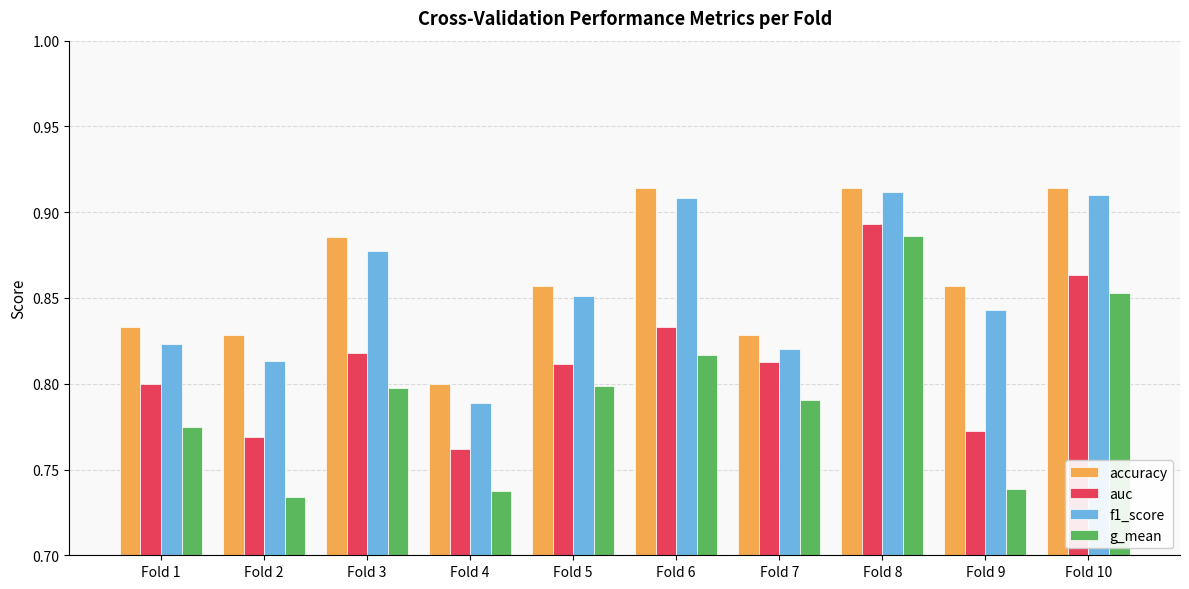

What is the sum of all f1_score values?

8.5